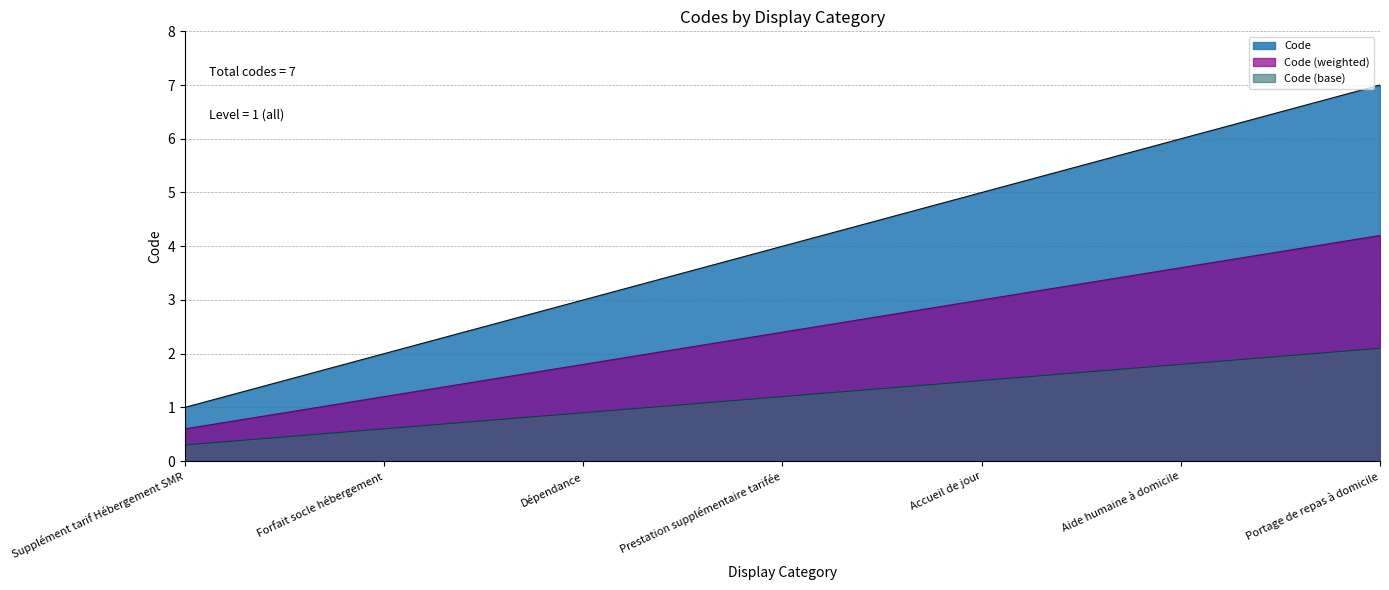

Which has a higher value, Dépendance or Accueil de jour?

Accueil de jour